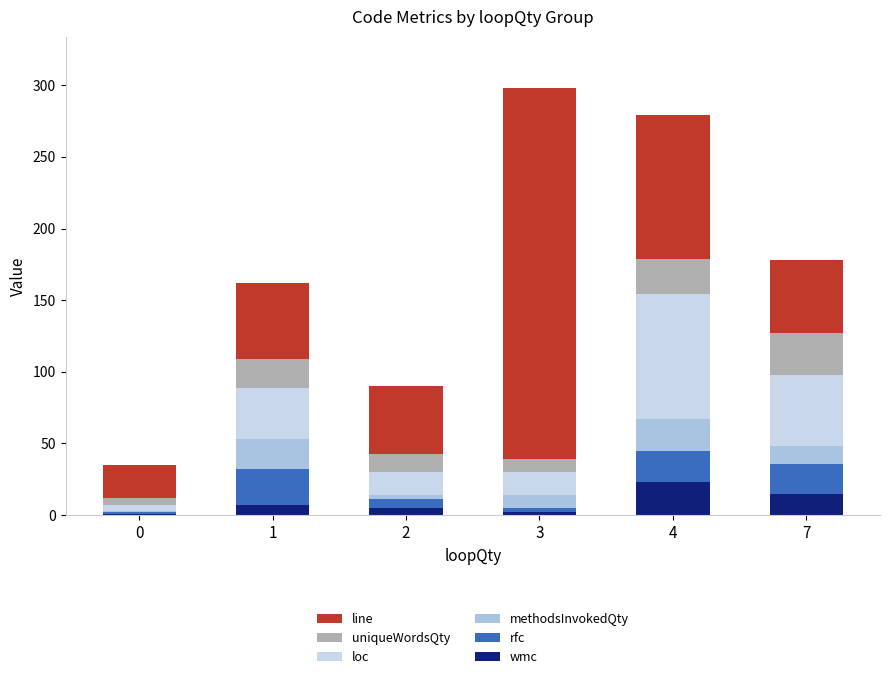

List the series in order of their peak value, lowest first.

methodsInvokedQty, wmc, rfc, uniqueWordsQty, loc, line